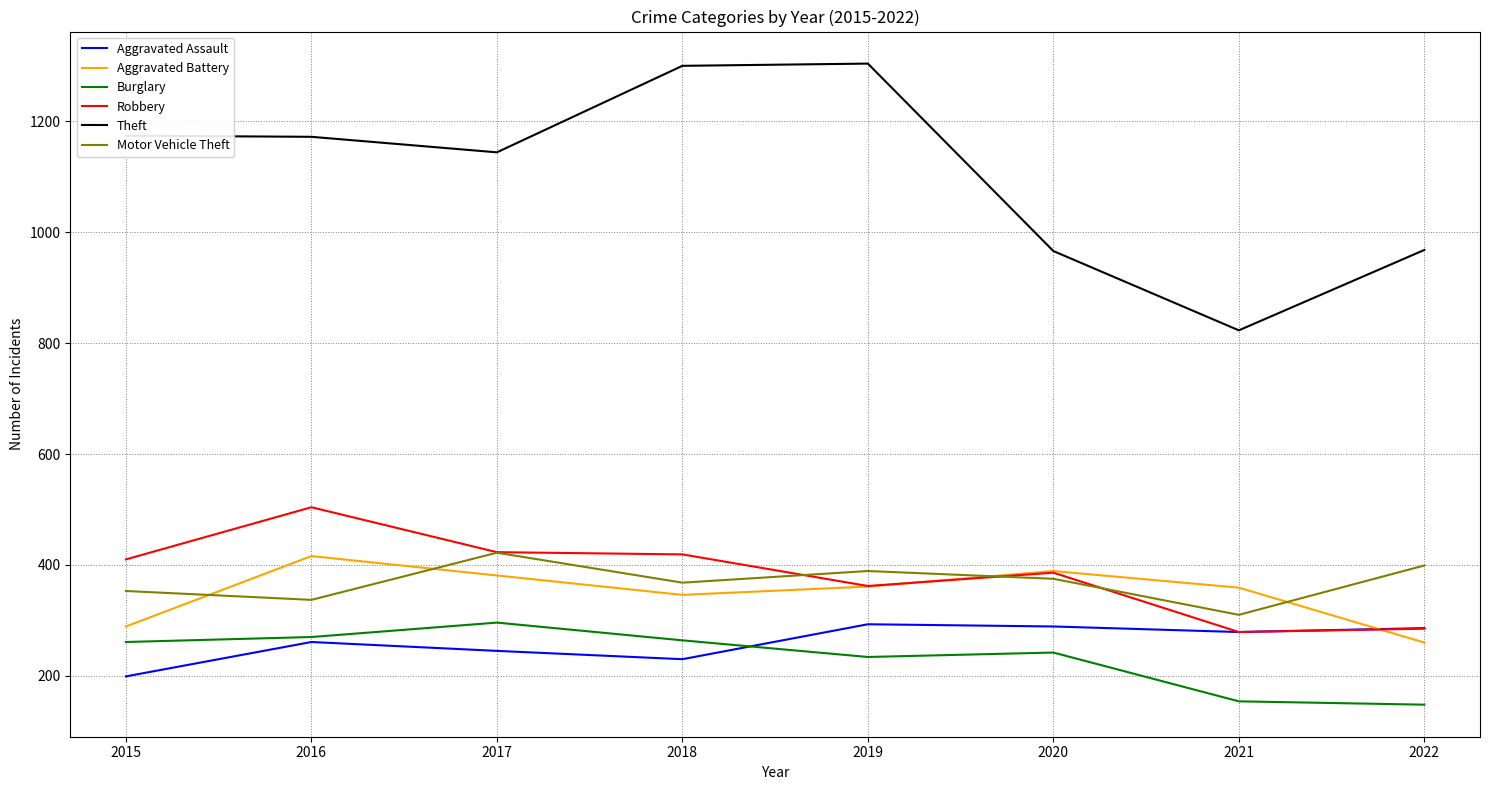

Which series changed the most between 2015 and 2016?

Aggravated Battery